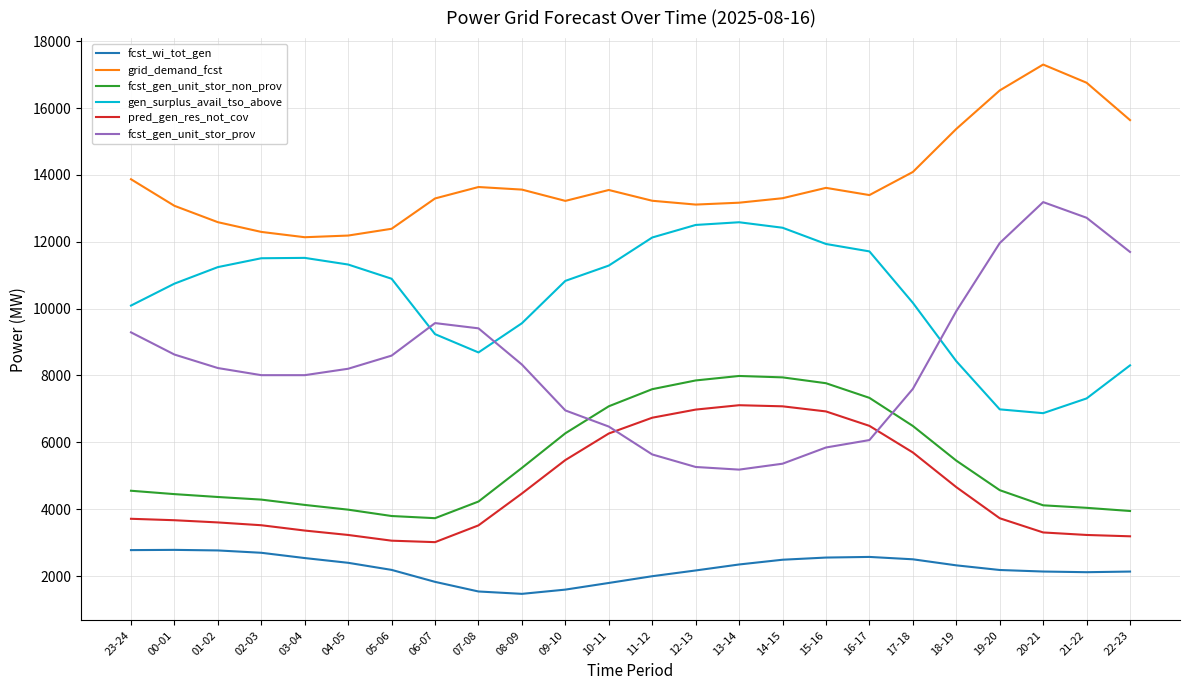

True or false: gen_surplus_avail_tso_above has more than 0 points higher than both neighbors.

True